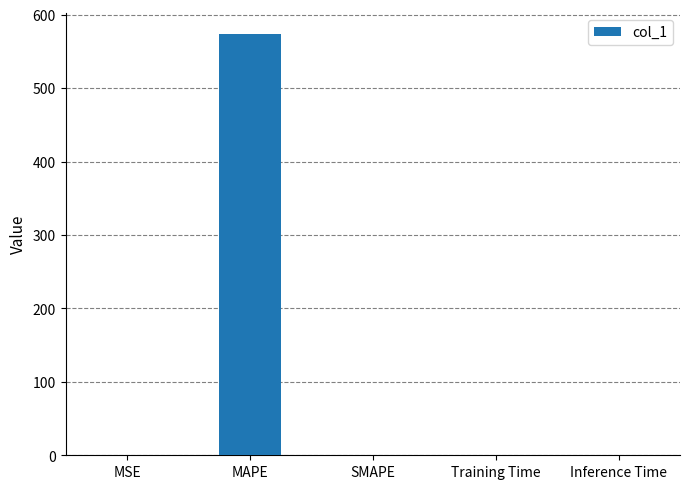

The value at MAPE is 913.8. True or false?

False